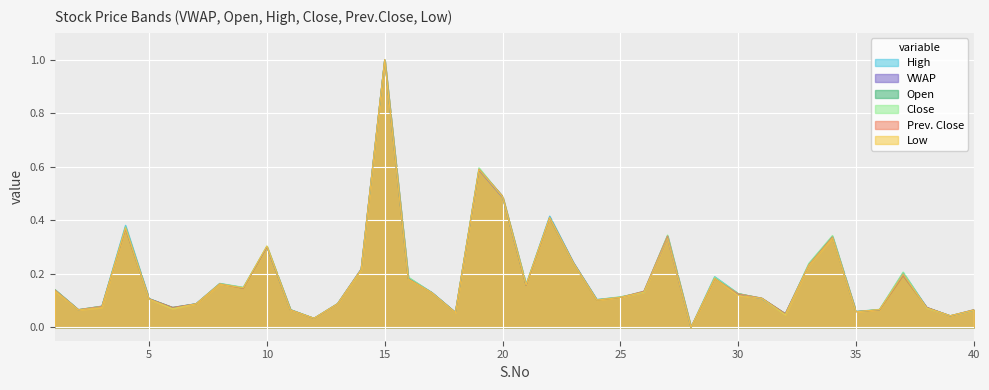

What is the difference between the second highest and second lowest values in the High series?

0.6